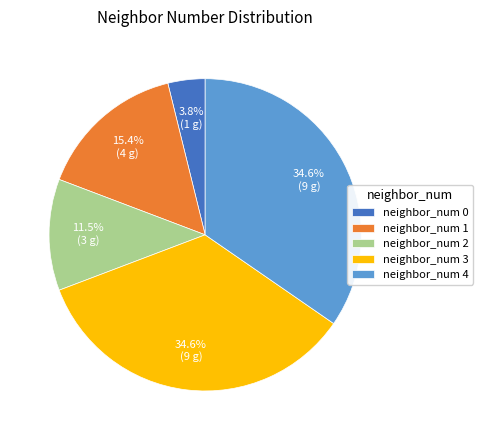

Approximately how many times larger is the value at neighbor_num 2 compared to neighbor_num 0?

3.0